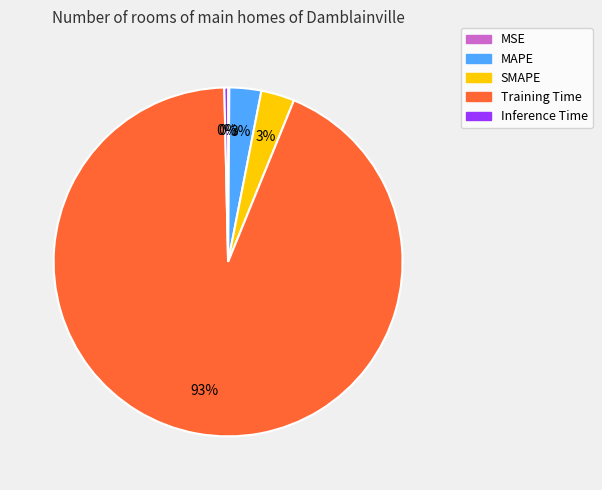

Is it true that Inference Time is 0% of the pie?

True